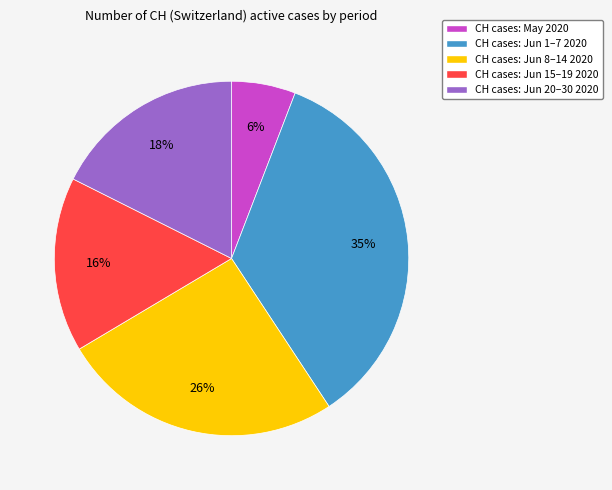

True or false: CH cases: May 2020 accounts for 6% of the total.

True